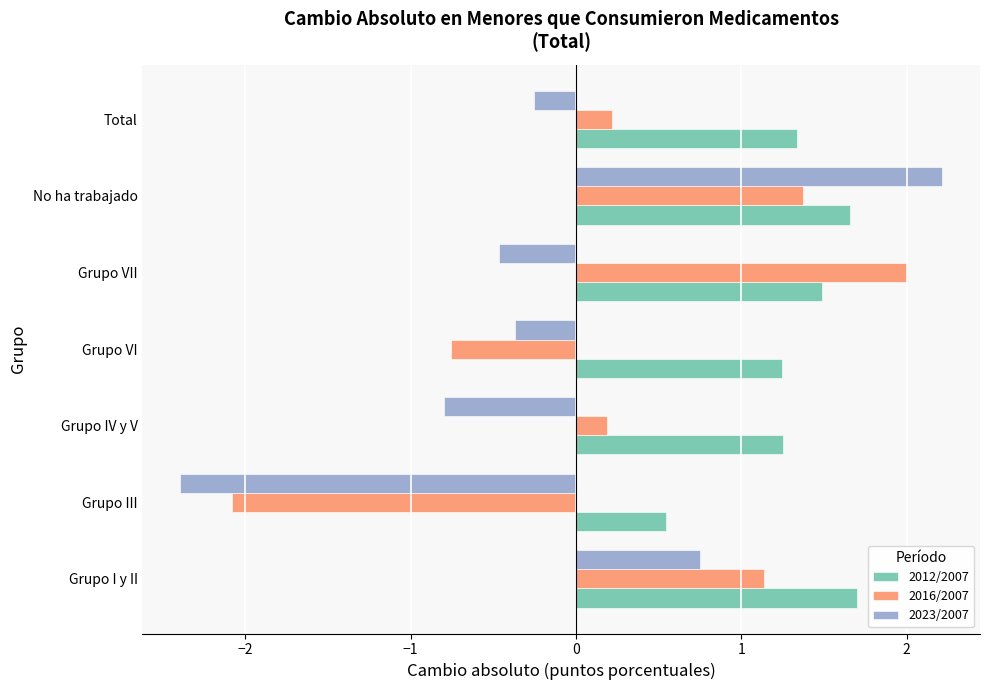

How many series are shown in this chart?

3